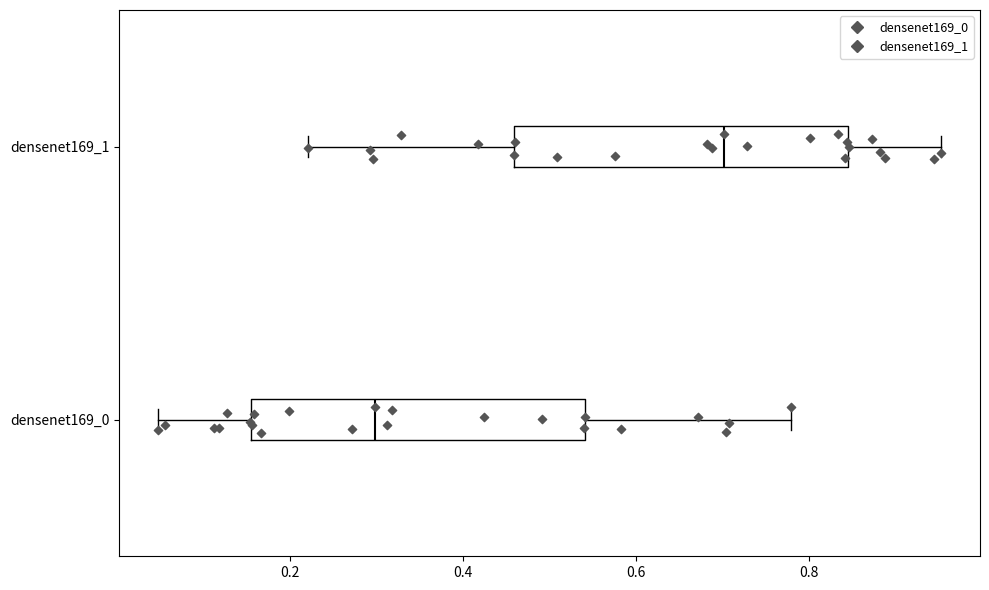

Where is the left edge of the box for densenet169_1 on the x-axis? The values are not printed on the chart, so give them approximately, as read against the axis.

0.46